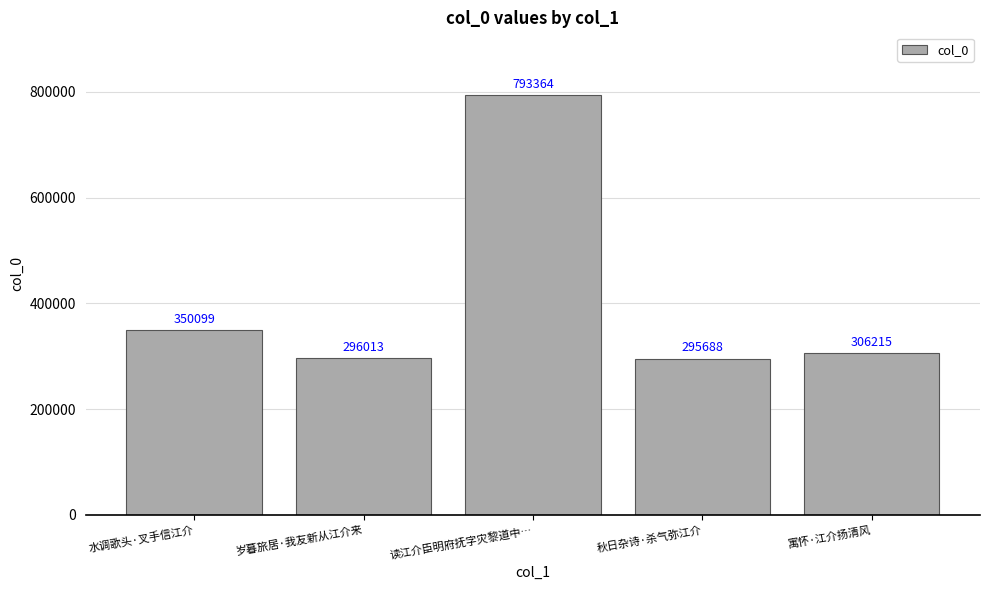

Is it true that the value at 寓怀·江介扬清风 is 474964?

False